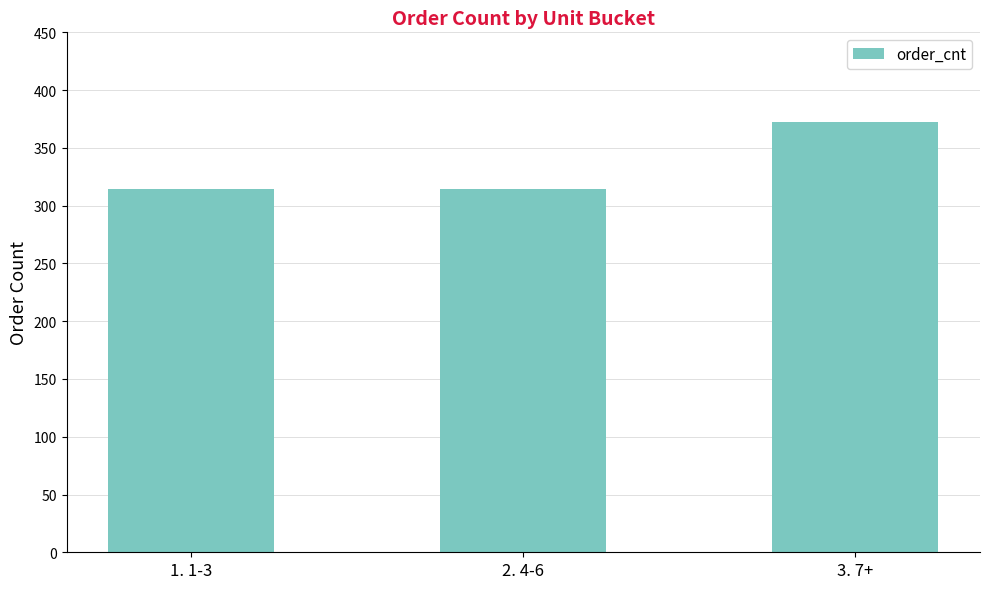

What is the greatest value displayed?

372